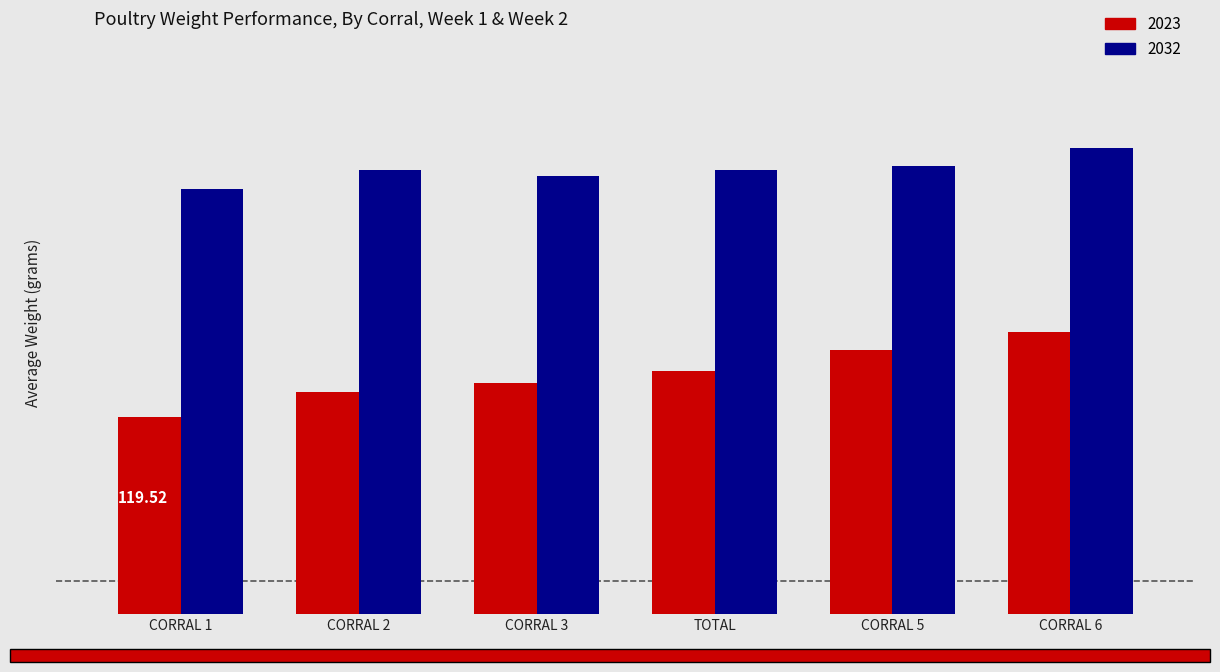

What is the lowest value of the 2032 series?

257.4